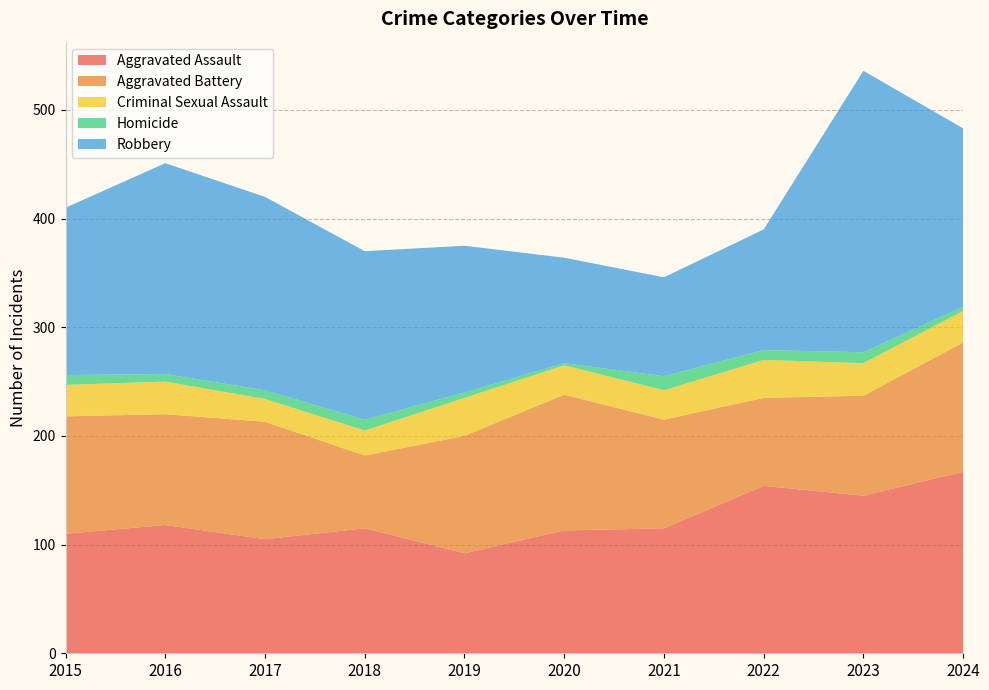

Reading left to right, what are all the values shown in this chart?

Aggravated Assault: 2015=110	2016=118	2017=105	2018=115	2019=92	2020=113	2021=115	2022=154	2023=145	2024=167
Aggravated Battery: 2015=108	2016=102	2017=108	2018=67	2019=108	2020=125	2021=100	2022=81	2023=92	2024=119
Criminal Sexual Assault: 2015=29	2016=30	2017=21	2018=23	2019=35	2020=27	2021=27	2022=35	2023=30	2024=29
Homicide: 2015=9	2016=7	2017=8	2018=10	2019=5	2020=2	2021=13	2022=9	2023=10	2024=4
Robbery: 2015=154	2016=194	2017=178	2018=155	2019=135	2020=97	2021=91	2022=111	2023=259	2024=164